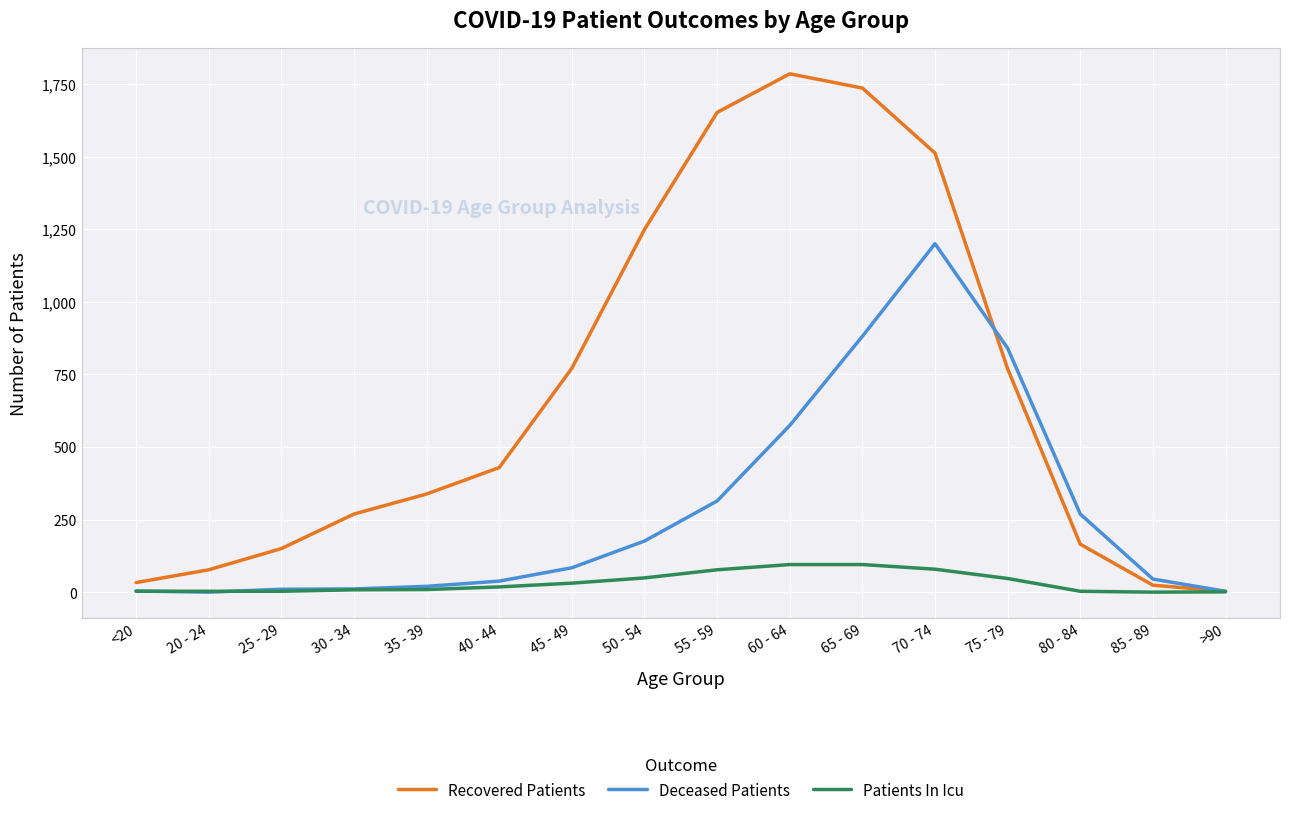

In Recovered Patients, how many points are higher than both neighbors (excluding endpoints)?

1